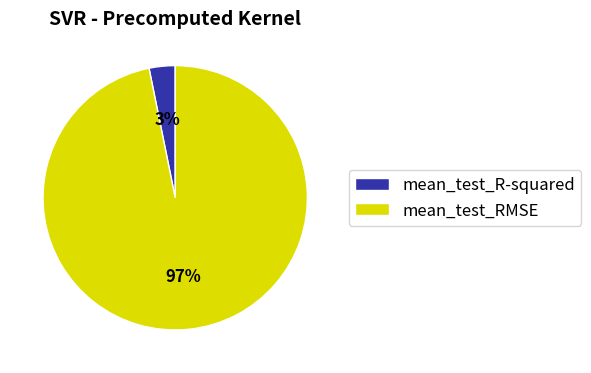

To the nearest percent, what is the difference between the mean_test_RMSE and mean_test_R-squared slice percentages?

94%